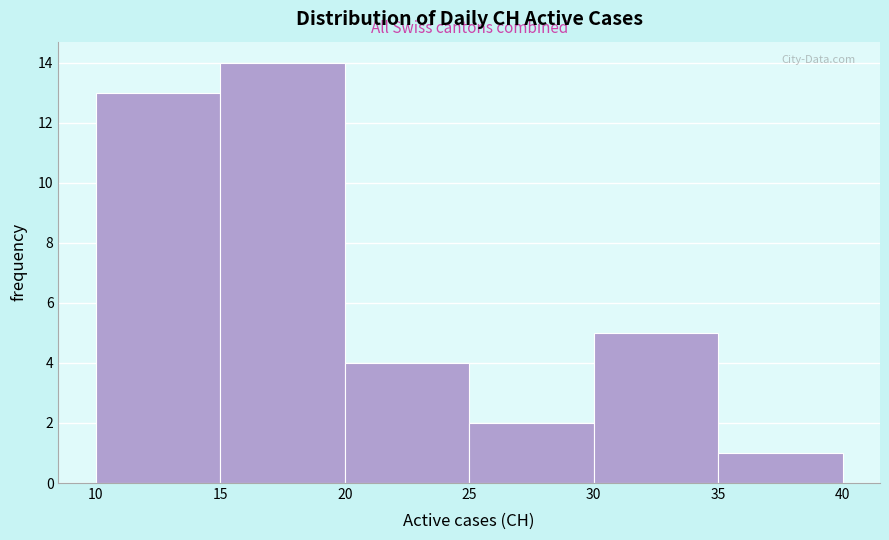

Over which range of the x-axis is the bar tallest?

15 to 20